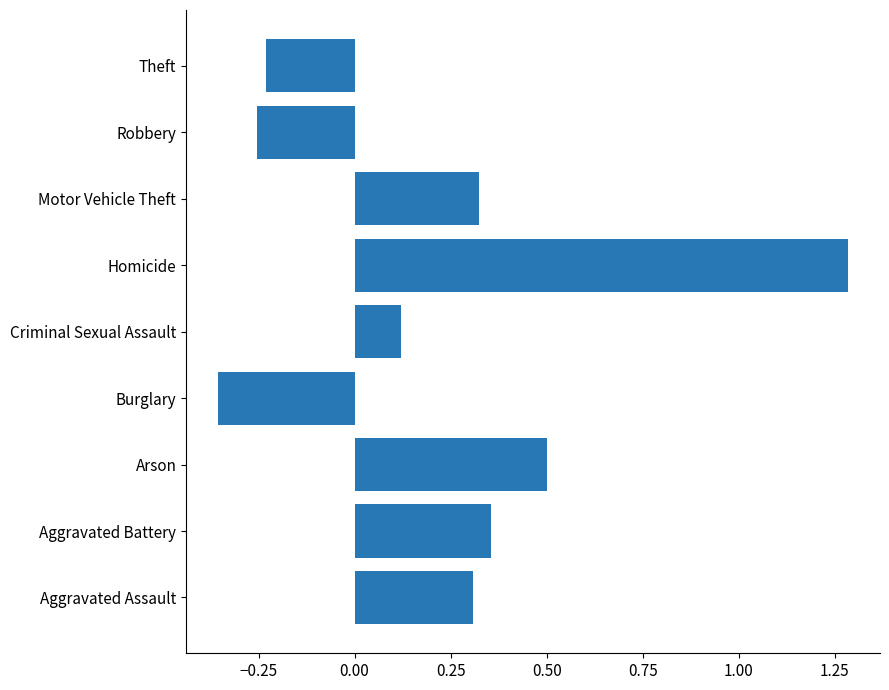

True or false: the data shows 0.3 at Motor Vehicle Theft.

True